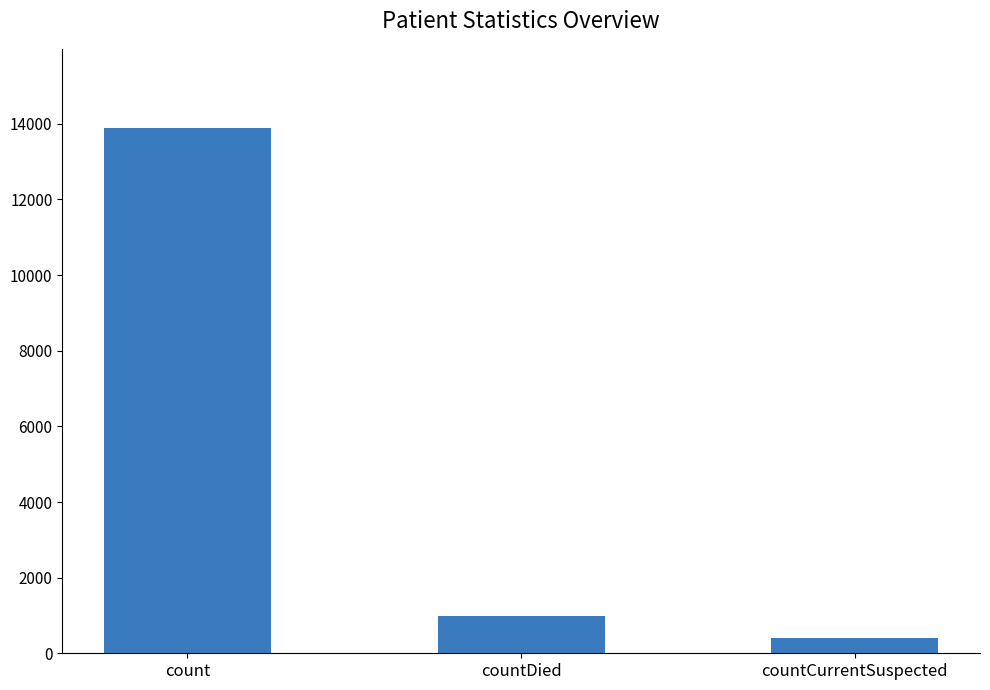

What position from the left is countDied?

2